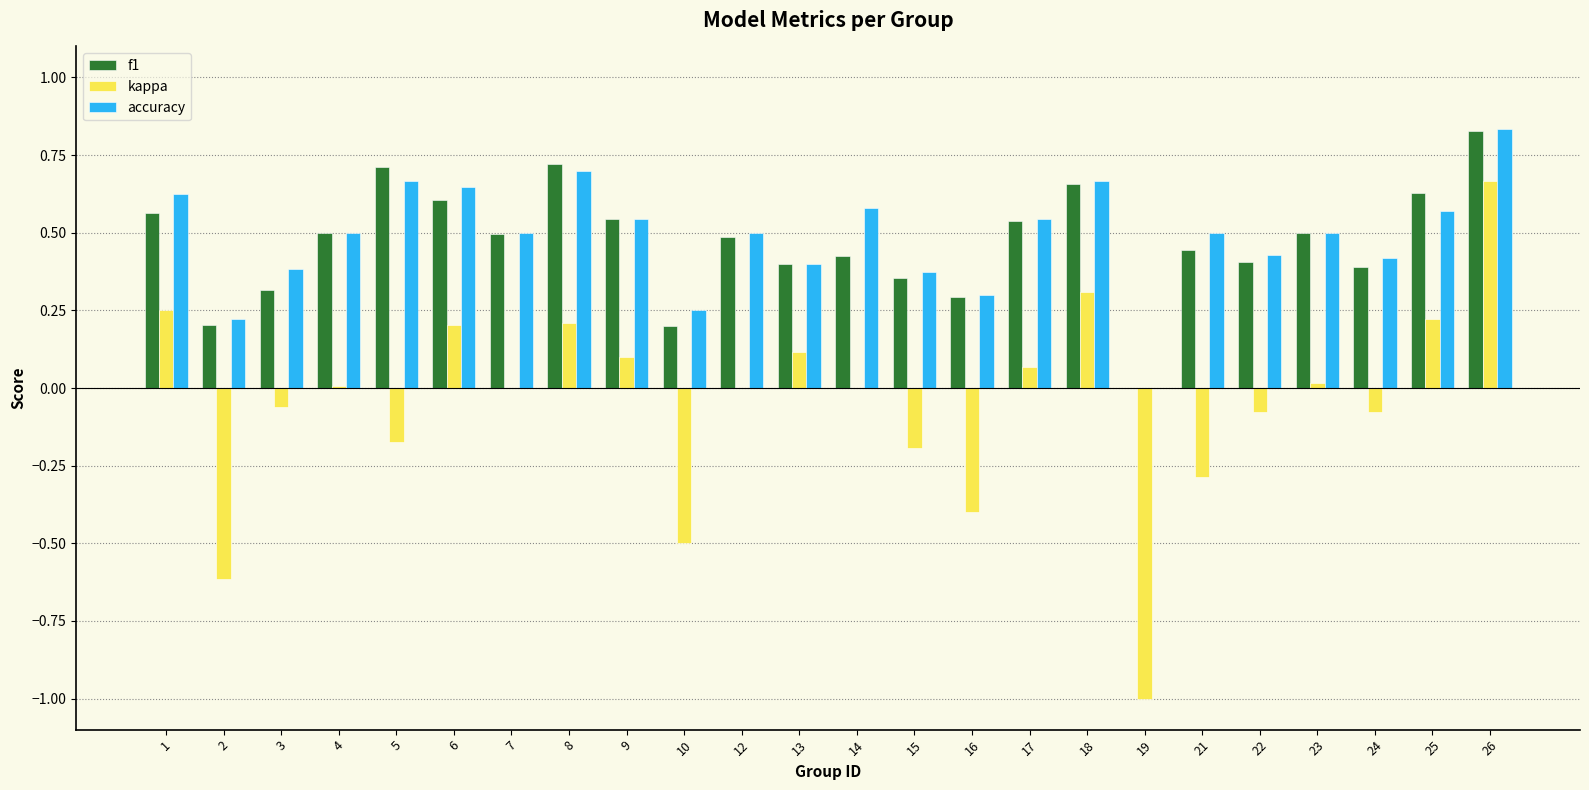

What is the total value across all series at 6?

1.5